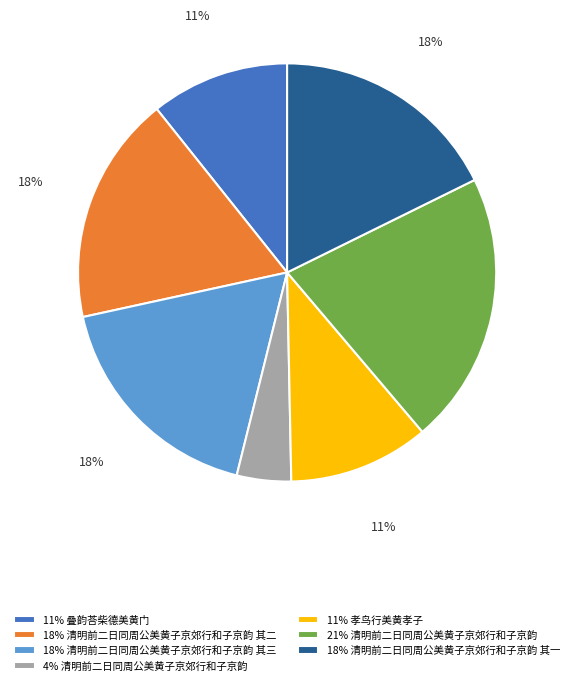

Count the number of slices in the pie.

7